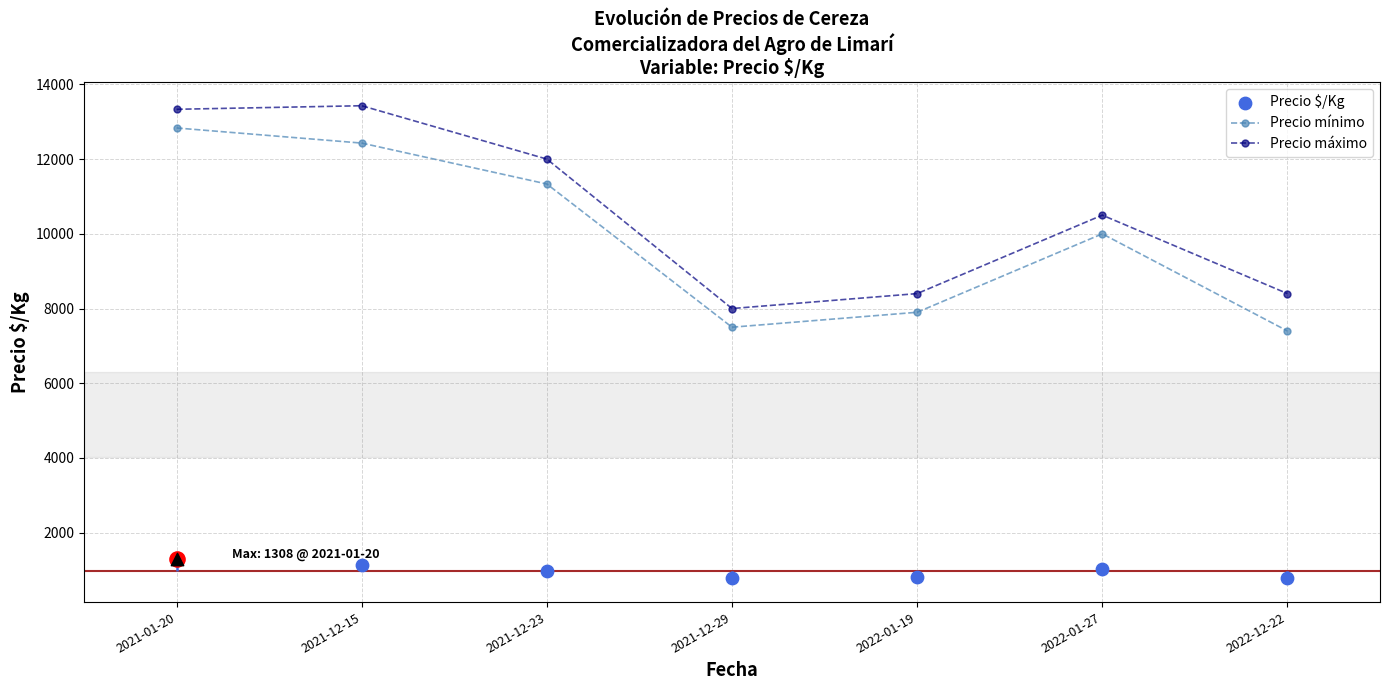

At how many categories does at least one series exceed 12239?

2